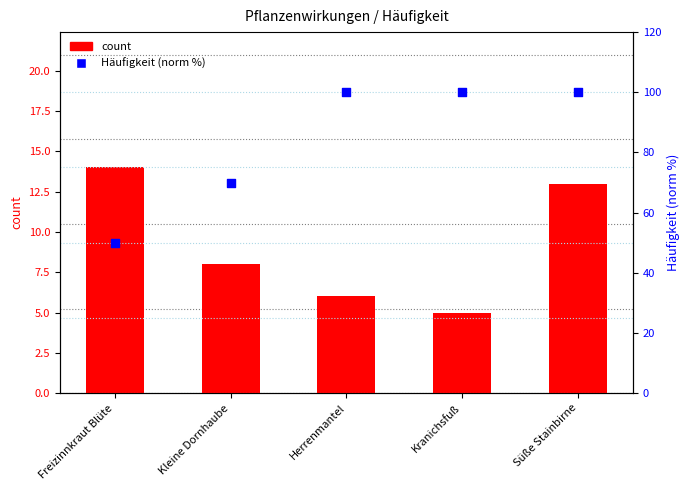

At how many categories does at least one series exceed 47?

5